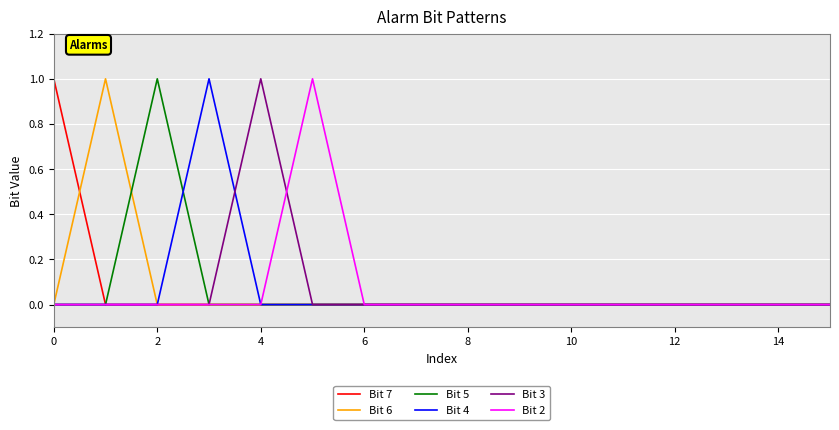

What are all the series names shown in the legend?

Bit 7, Bit 6, Bit 5, Bit 4, Bit 3, Bit 2